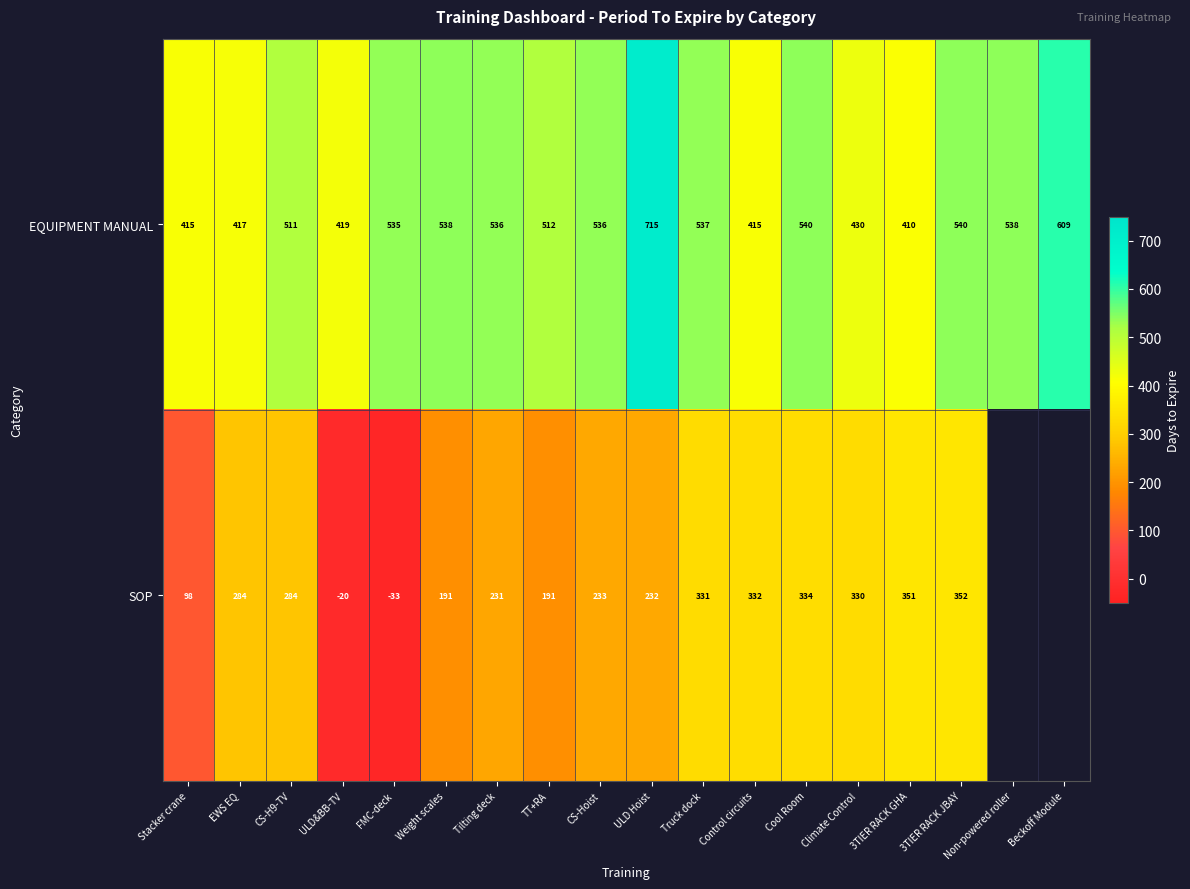

What is the total value across all series at 3TIER RACK JBAY?

892